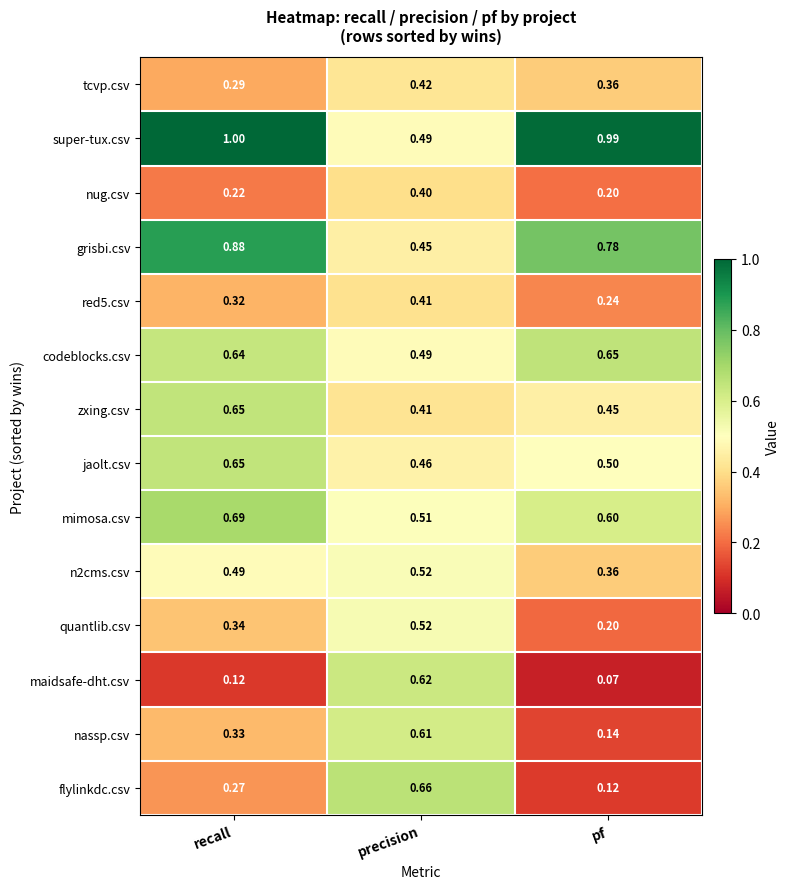

Which series changed the most between recall and precision?

super-tux.csv